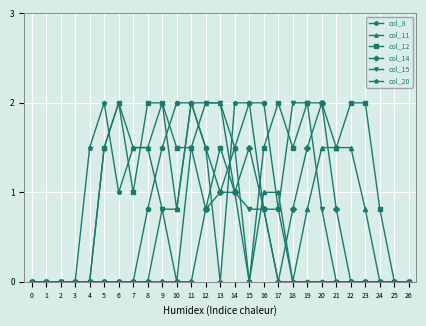

Reading left to right, extract all data points from this chart.

col_8: 0.0	0.0	0.0	0.0	0.0	0.0	0.0	0.0	0.8	1.5	2.0	2.0	1.5	1.0	1.5	2.0	2.0	0.8	0.0	0.0	0.0	0.0	0.0	0.0	0.0	0.0	0.0
col_11: 0.0	0.0	0.0	0.0	0.0	1.5	2.0	1.5	1.5	2.0	0.8	2.0	2.0	2.0	1.5	0.0	1.0	1.0	0.0	0.8	1.5	1.5	1.5	0.8	0.0	0.0	0.0
col_12: 0.0	0.0	0.0	0.0	0.0	1.5	2.0	1.0	2.0	2.0	1.5	1.5	0.8	1.5	1.0	0.0	1.5	2.0	1.5	2.0	2.0	1.5	2.0	2.0	0.8	0.0	0.0
col_14: 0.0	0.0	0.0	0.0	0.0	0.0	0.0	0.0	0.0	0.0	0.0	0.0	0.8	1.0	1.0	1.5	0.8	0.0	0.8	1.5	2.0	0.8	0.0	0.0	0.0	0.0	0.0
col_15: 0.0	0.0	0.0	0.0	0.0	0.0	0.0	0.0	0.0	0.8	0.0	1.5	2.0	2.0	1.0	0.8	0.8	0.8	2.0	2.0	0.8	0.0	0.0	0.0	0.0	0.0	0.0
col_20: 0.0	0.0	0.0	0.0	1.5	2.0	1.0	1.5	1.5	0.8	0.8	2.0	1.5	0.0	2.0	2.0	0.8	0.0	0.0	0.0	0.0	0.0	0.0	0.0	0.0	0.0	0.0